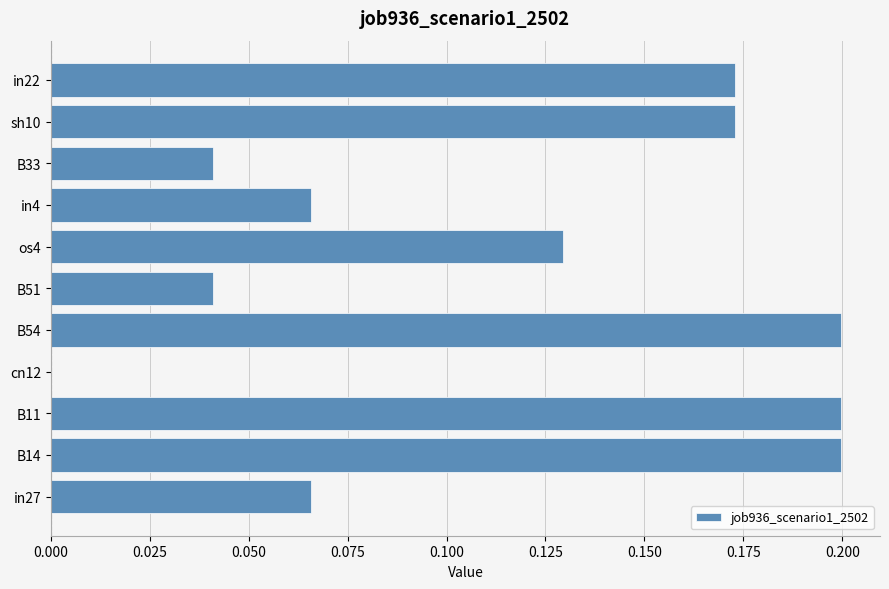

The value at B11 is 0.1. True or false?

False